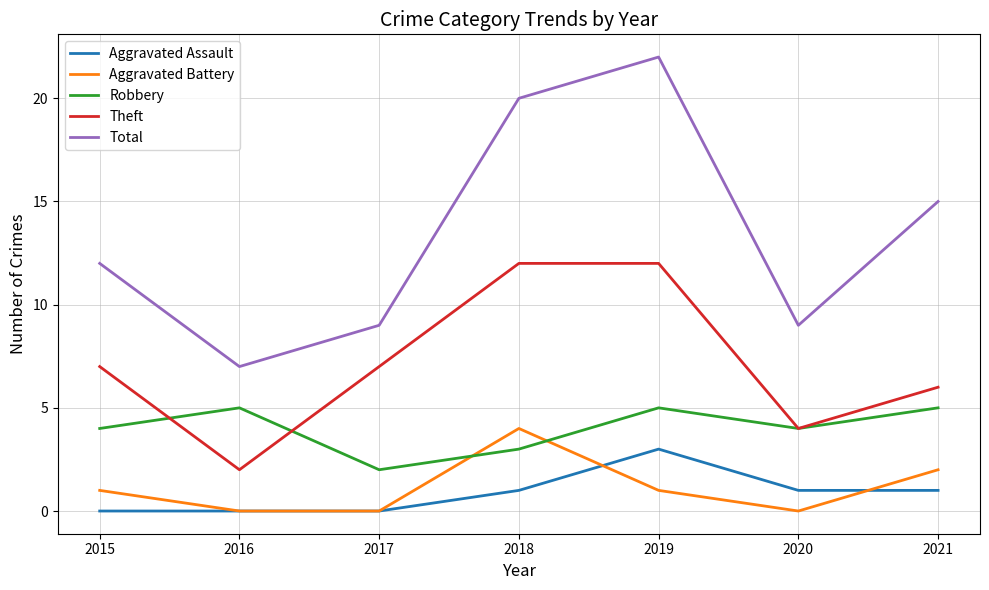

What is the difference between the Aggravated Assault values at 2018 and 2019?

2